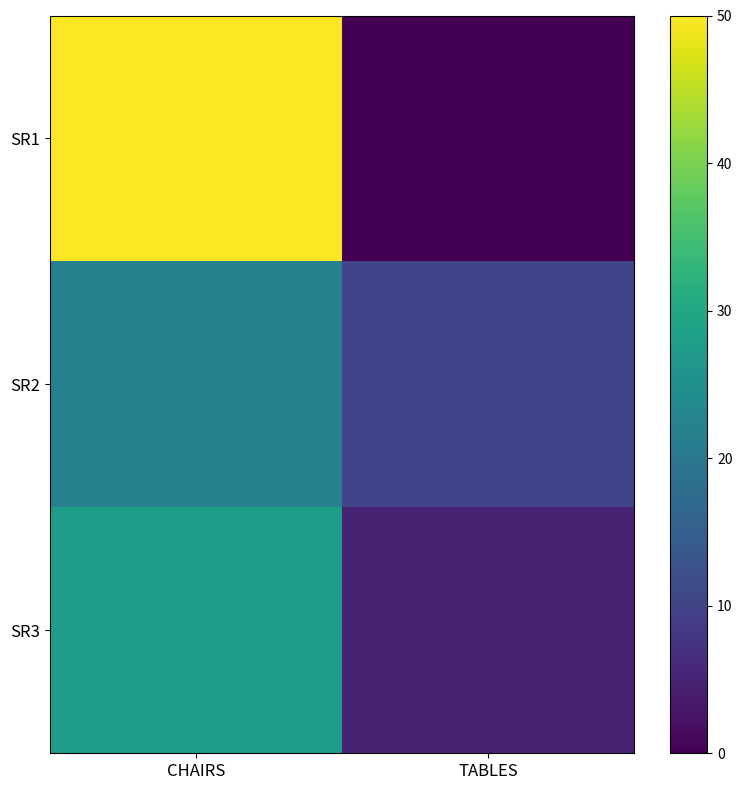

Which series has the widest spread of values?

SR1